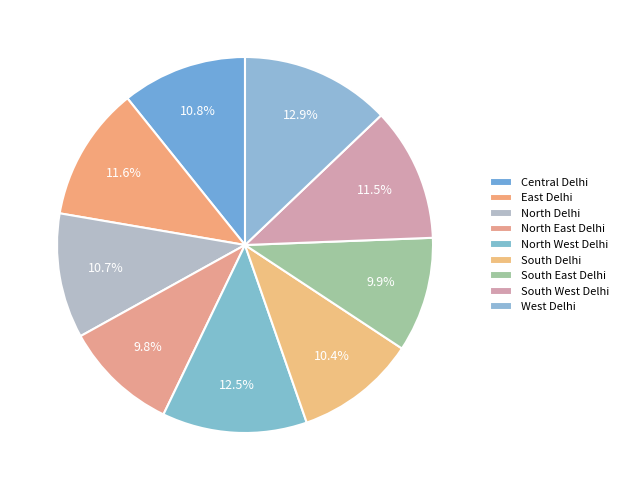

Rank the categories by value from lowest to highest.

North East Delhi, South East Delhi, South Delhi, North Delhi, Central Delhi, South West Delhi, East Delhi, North West Delhi, West Delhi